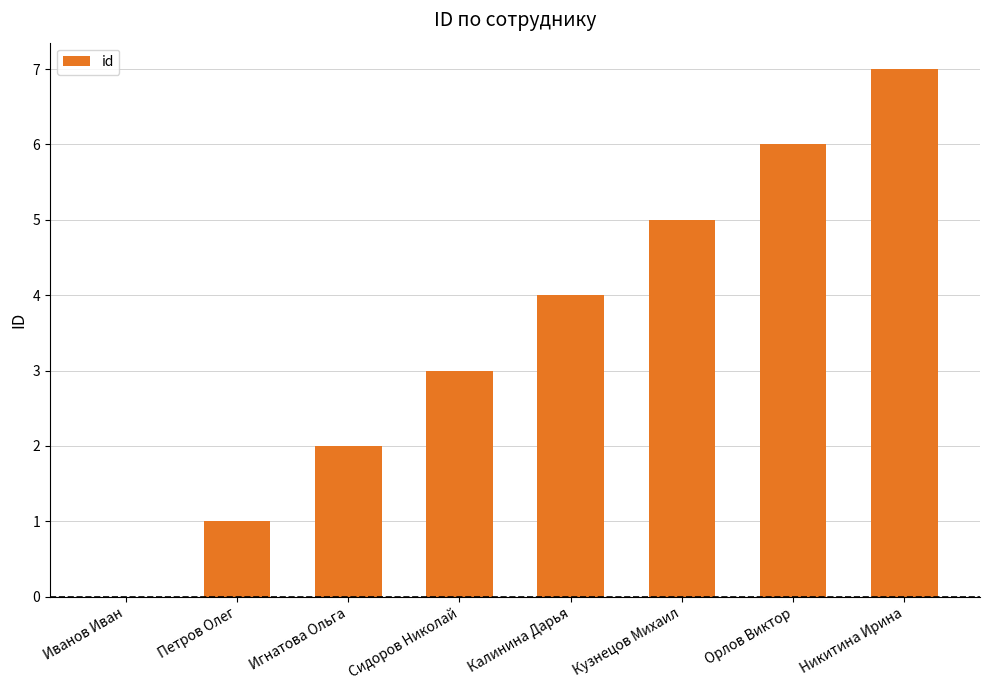

What is the sum of all values?

28